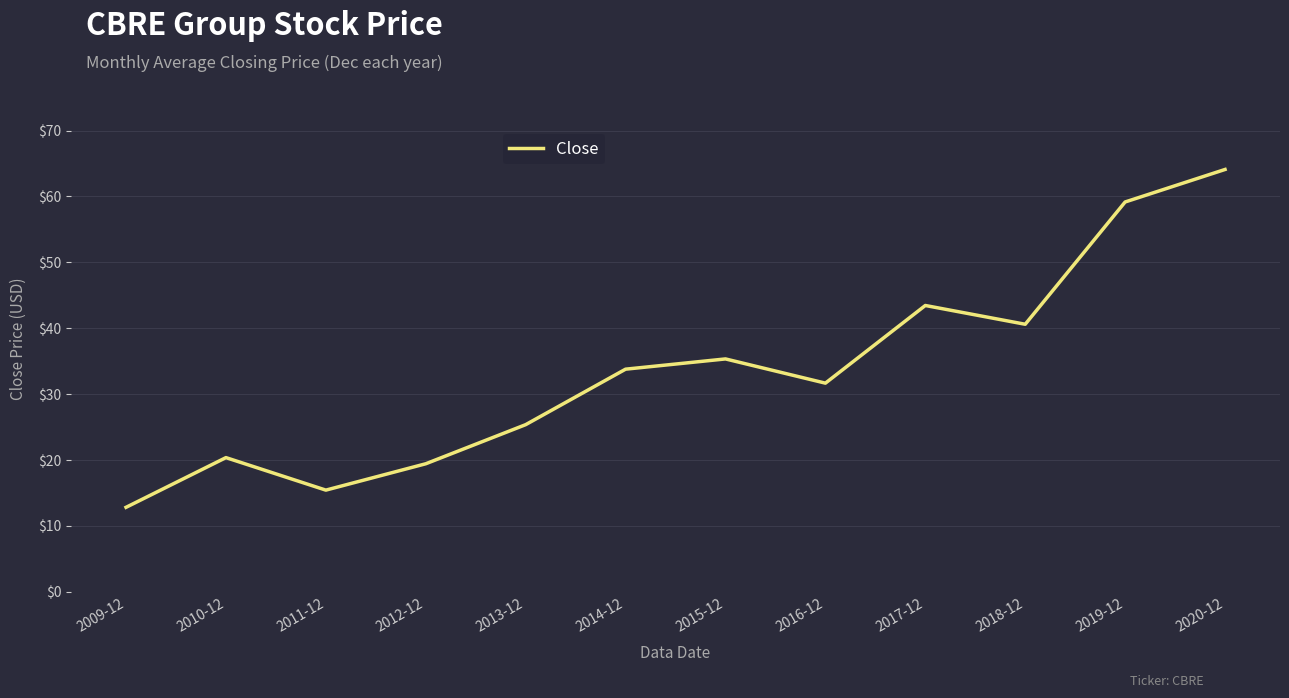

Which has a higher value, 2020-12 or 2015-12?

2020-12